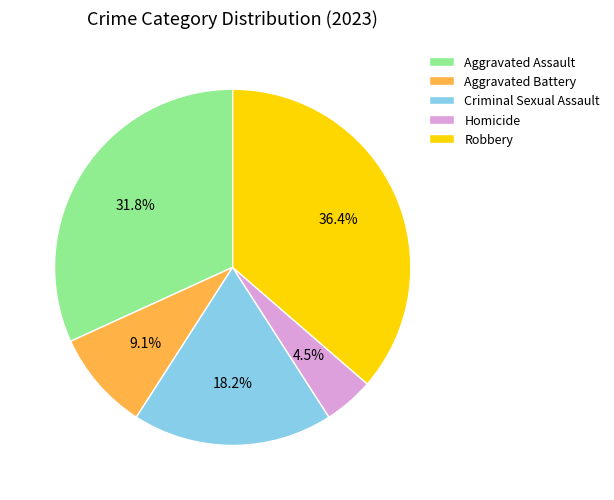

How many segments does this pie chart have?

5